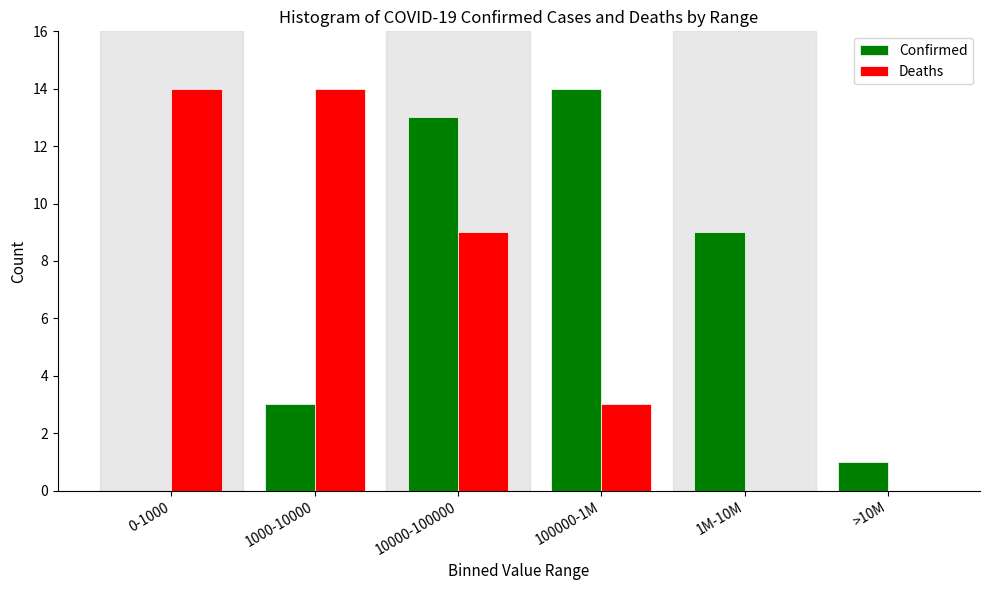

Reading left to right, extract all data points from this chart.

Confirmed: 0-1000=0	1000-10000=3	10000-100000=13	100000-1M=14	1M-10M=9	>10M=1
Deaths: 0-1000=14	1000-10000=14	10000-100000=9	100000-1M=3	1M-10M=0	>10M=0